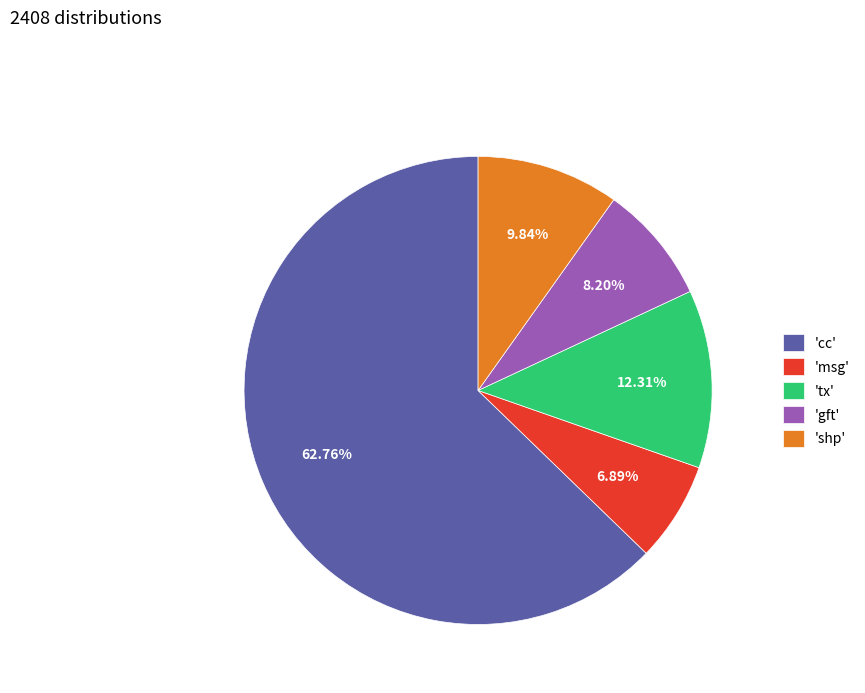

Does 'cc' represent more than half of the total?

Yes